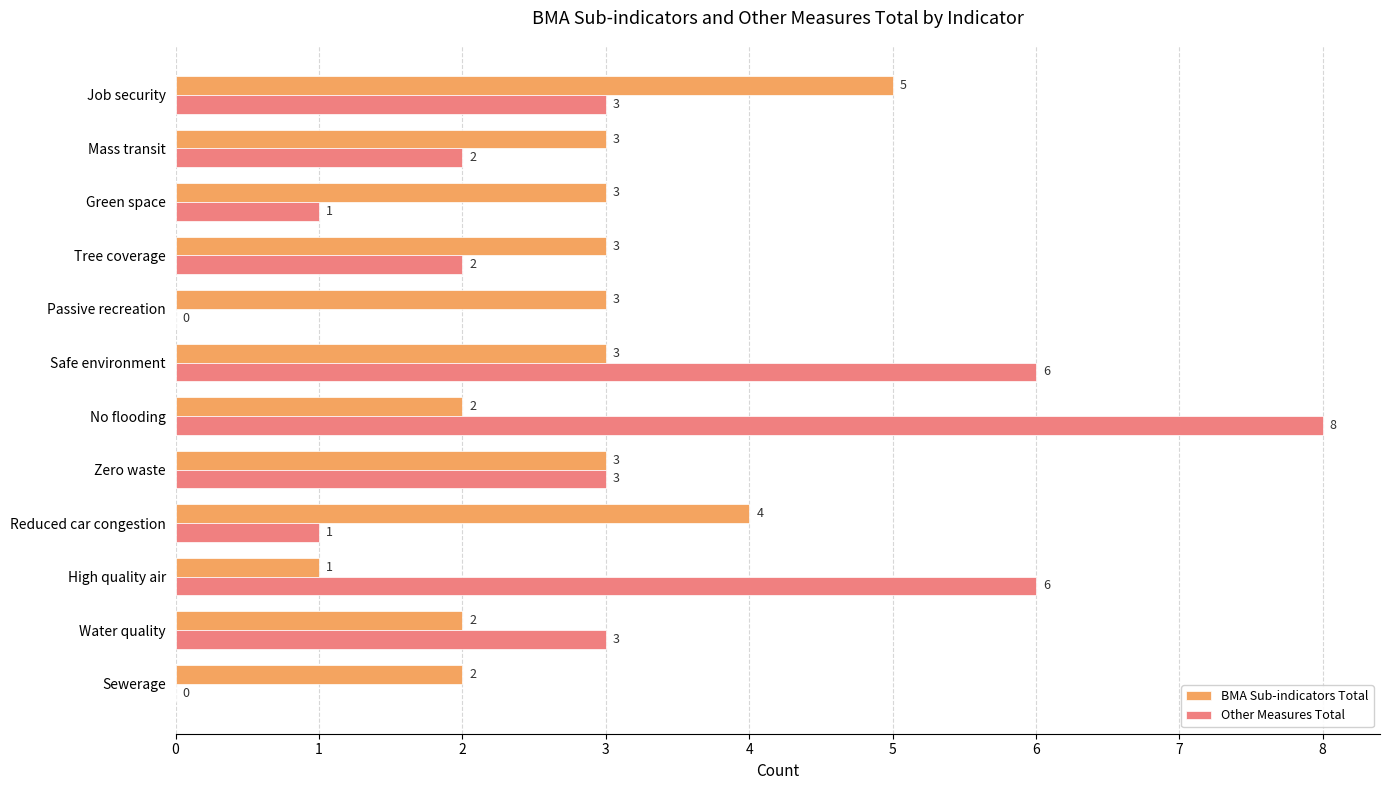

Which series changed the most between Reduced car congestion and Green space?

BMA Sub-indicators Total